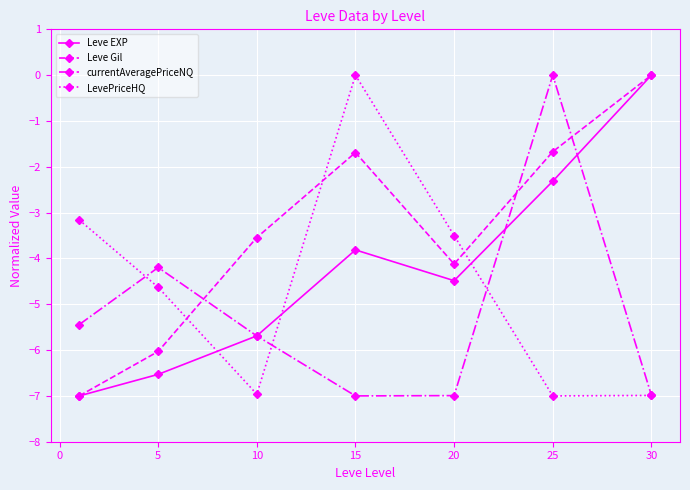

Rank the series by their average value, from highest to lowest.

Leve Gil, Leve EXP, LevePriceHQ, currentAveragePriceNQ